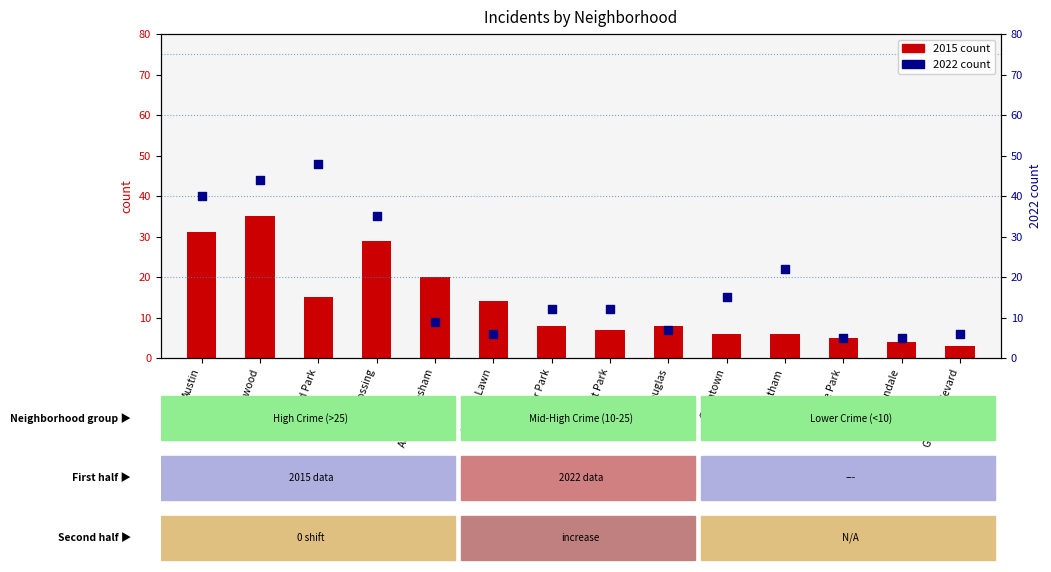

Which series reaches the maximum Y coordinate?

2022